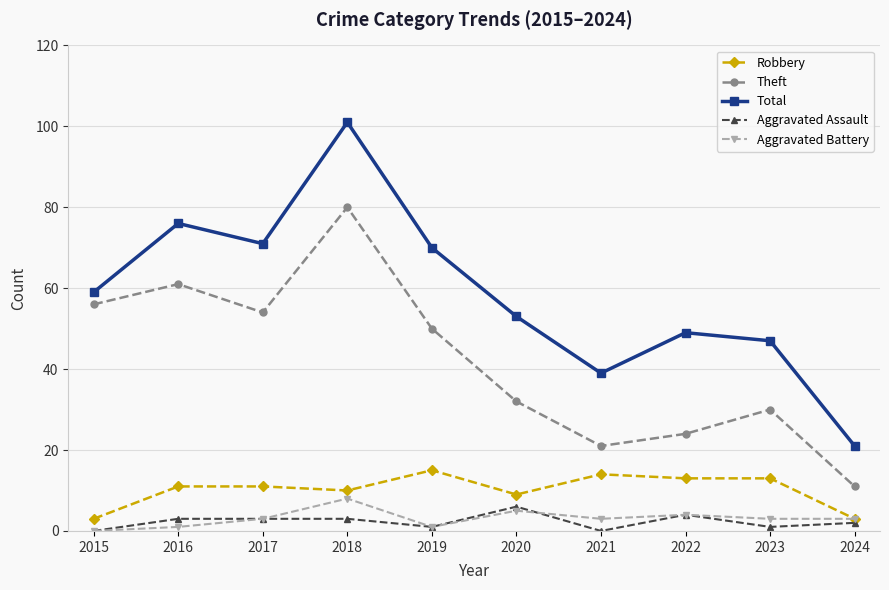

How many data points in Aggravated Assault are less than 3?

5